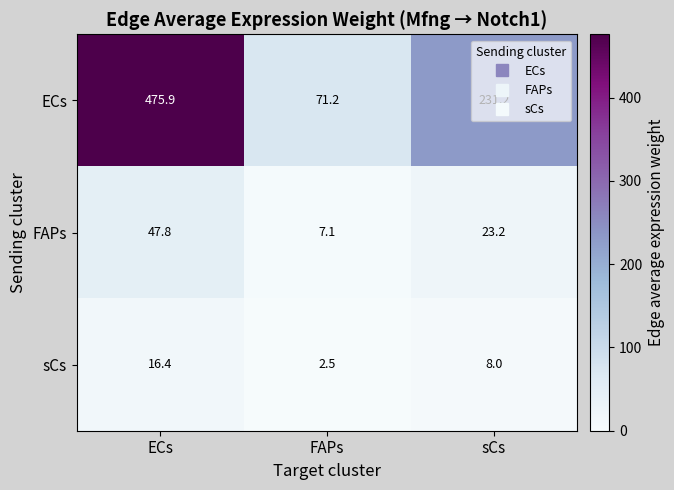

The value of FAPs at sCs is 23.2. True or false?

True